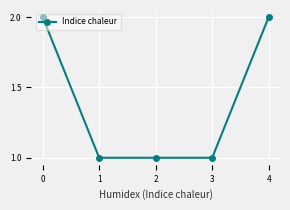

True or false: the data shows 1 at 0.

False